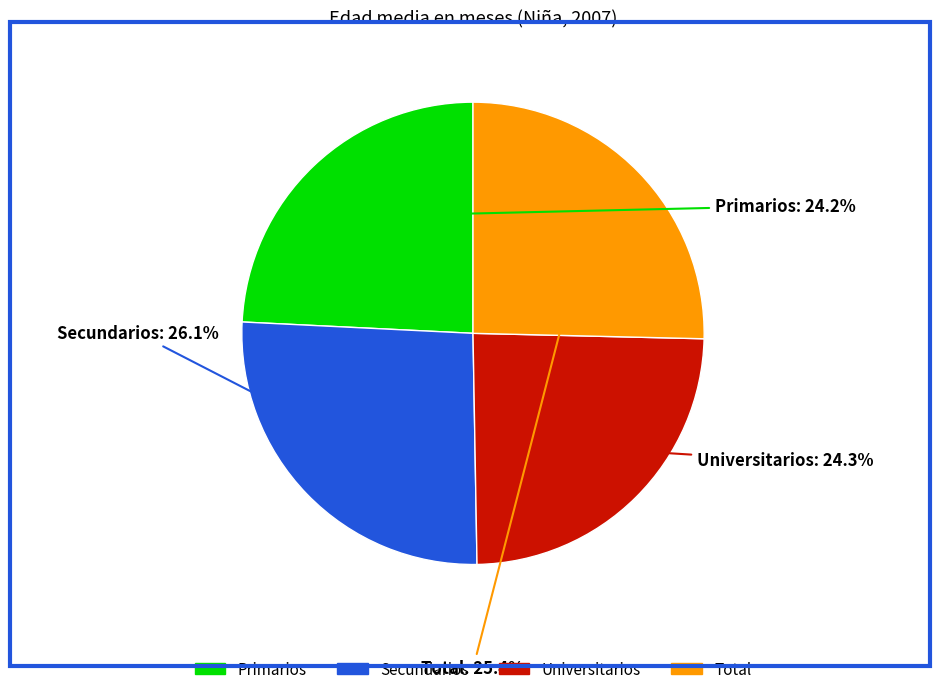

Combined, what portion of the pie is Primarios and Total?

49.6%